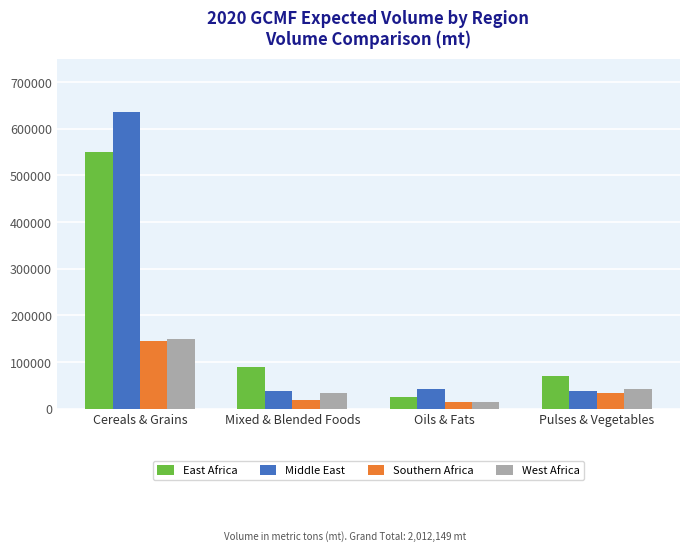

At which category is the sum across all series the highest?

Cereals & Grains